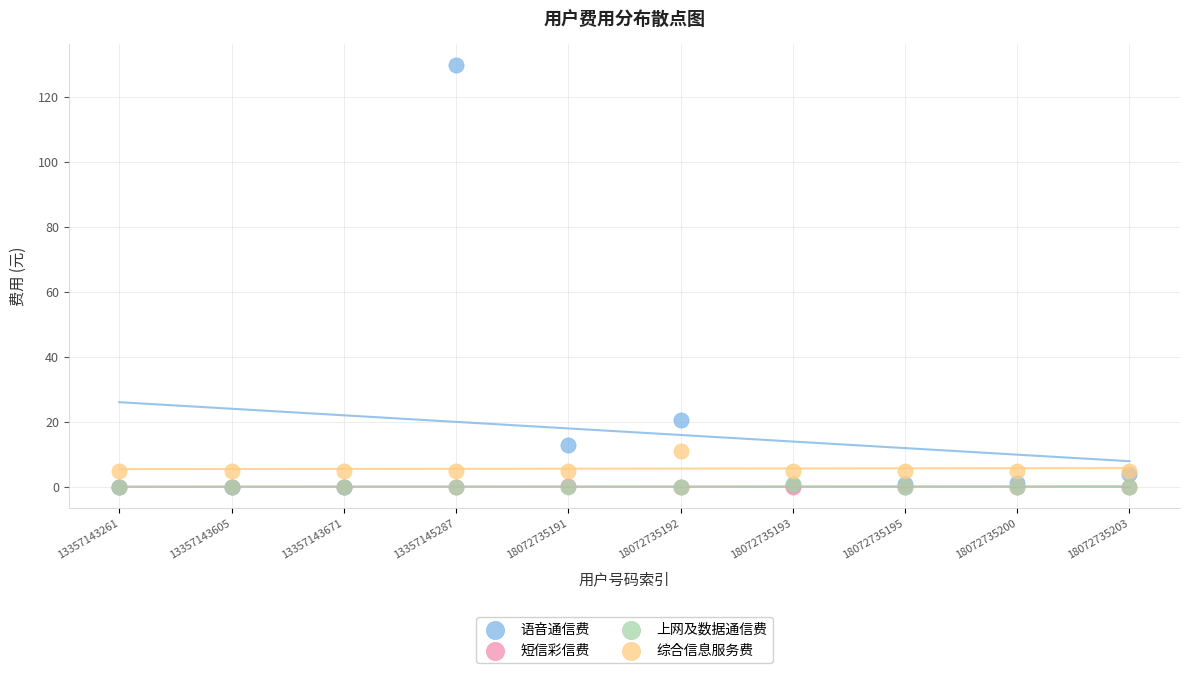

Which series contains the highest Y value?

语音通信费